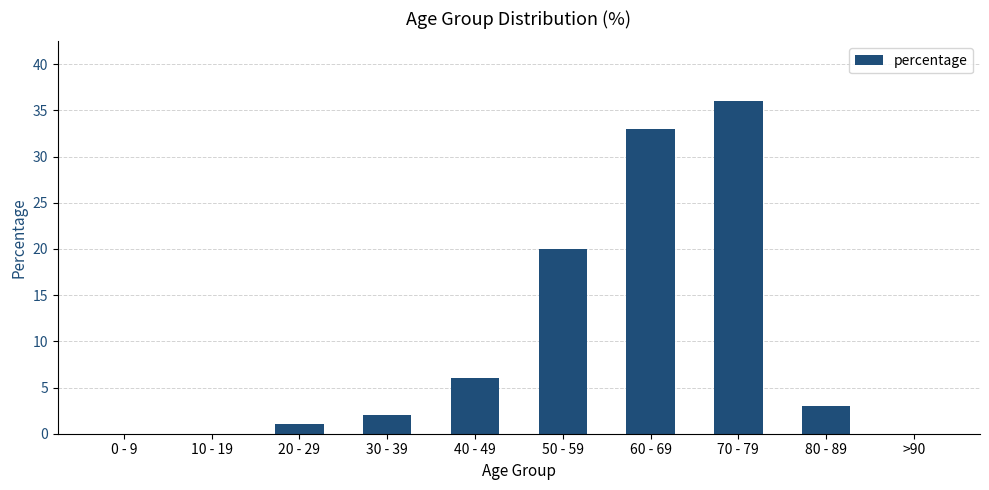

Which label corresponds to the largest value in the chart?

70 - 79